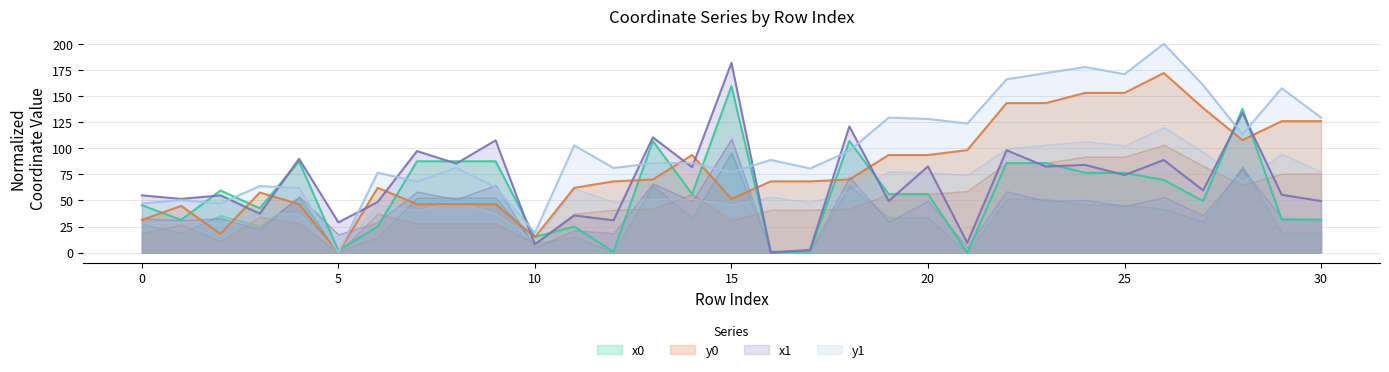

How many lines are shown in the chart?

4